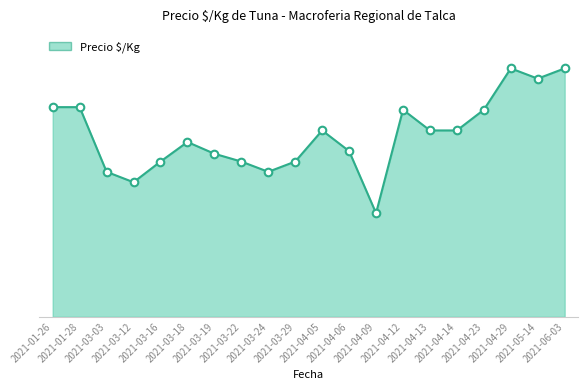

Between 2021-04-23 and 2021-03-18, which is larger?

2021-04-23